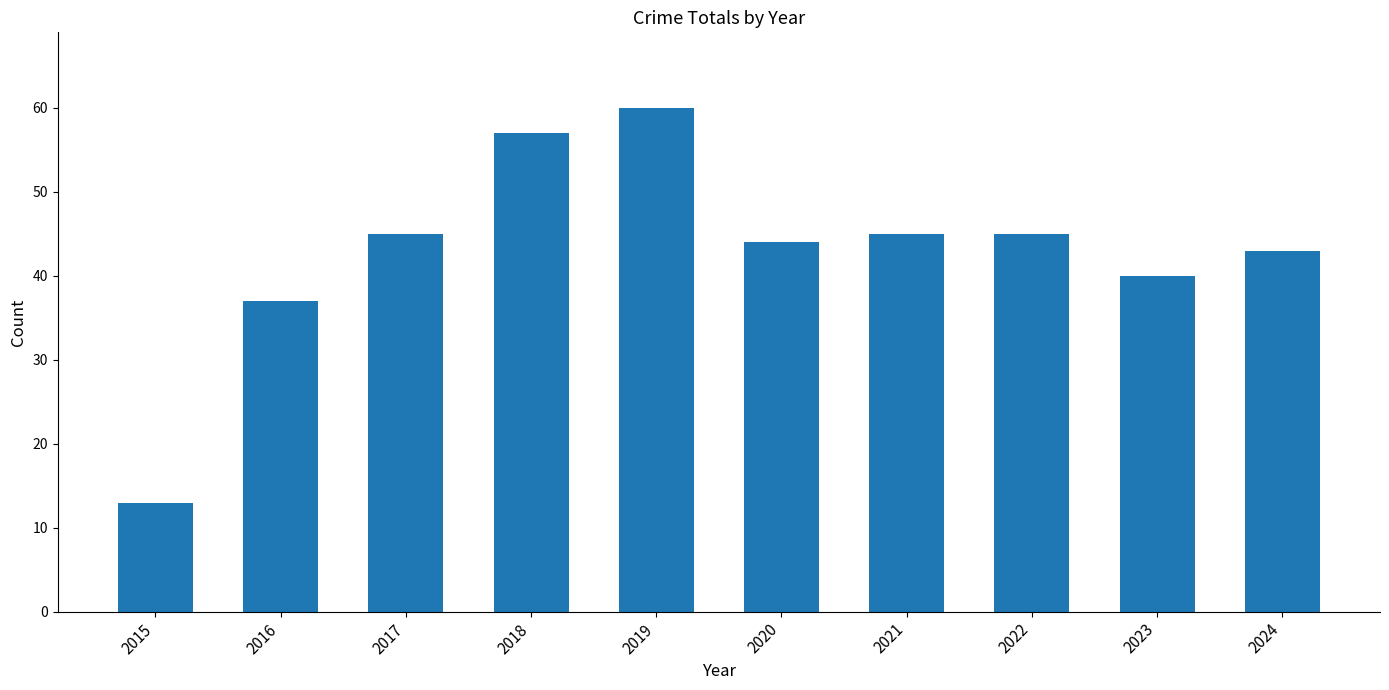

Where is the data nearest to the value 36?

2016